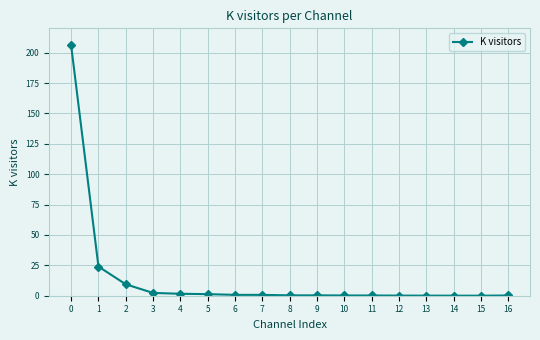

Is it true that the value at 16 is 0.2?

True